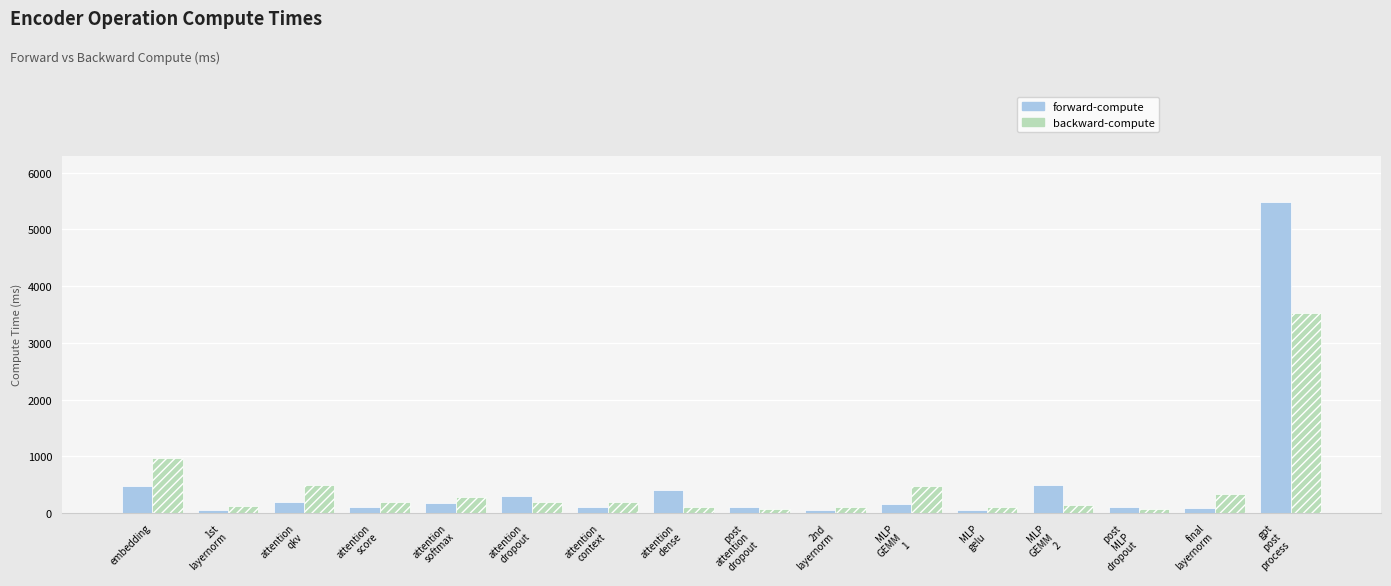

Is it true that backward-compute equals 100.4 at 2nd
layernorm?

True